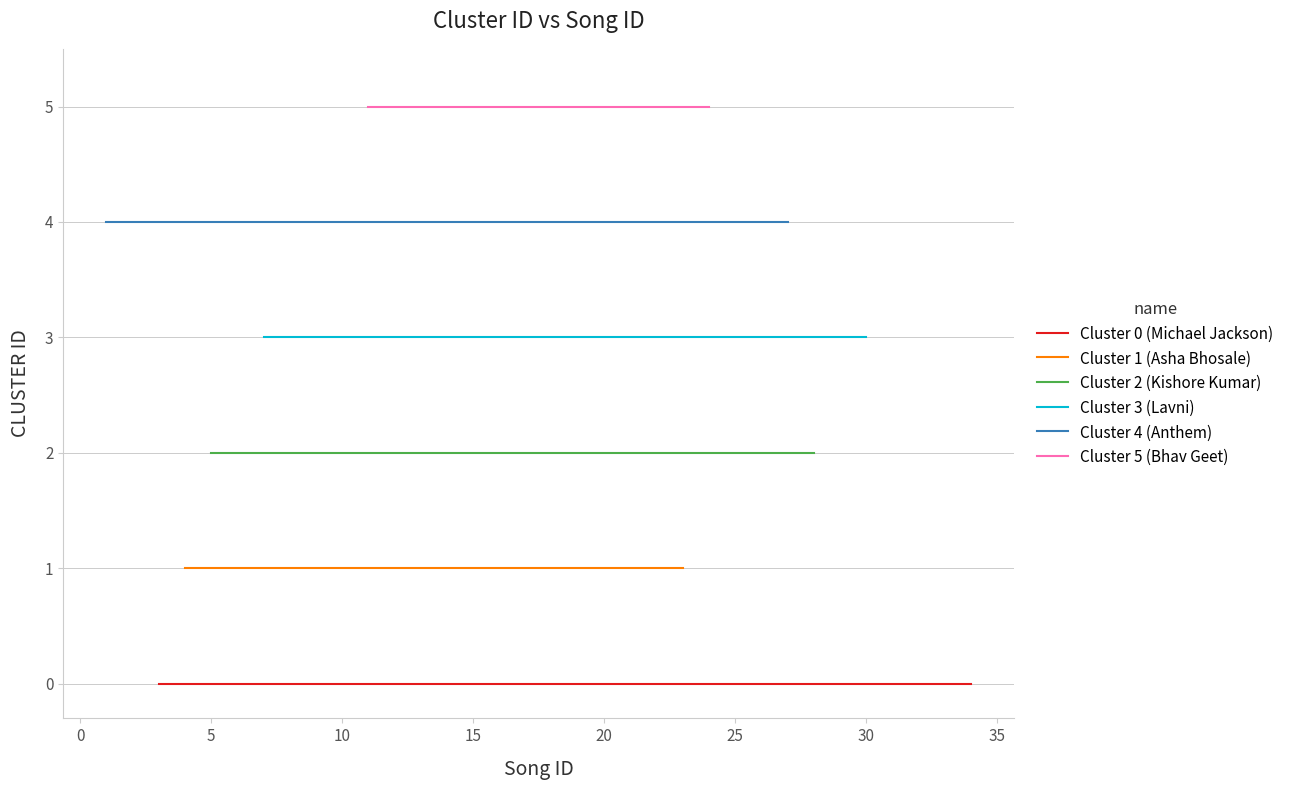

What are all the series names shown in the legend?

Cluster 0 (Michael Jackson), Cluster 1 (Asha Bhosale), Cluster 2 (Kishore Kumar), Cluster 3 (Lavni), Cluster 4 (Anthem), Cluster 5 (Bhav Geet)